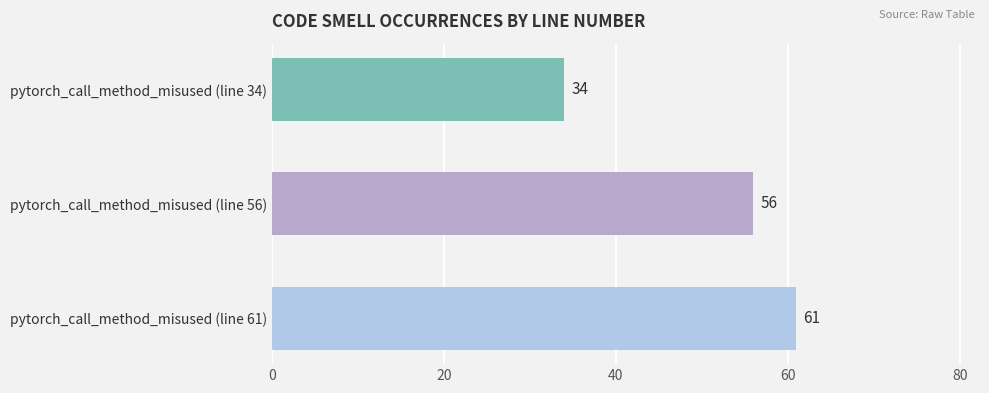

How many categories are shown in the chart?

3